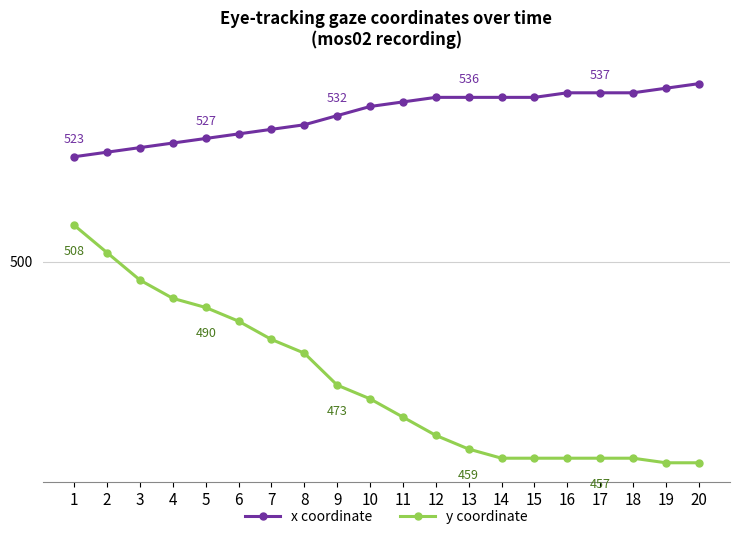

What are all the series names shown in the legend?

x coordinate, y coordinate